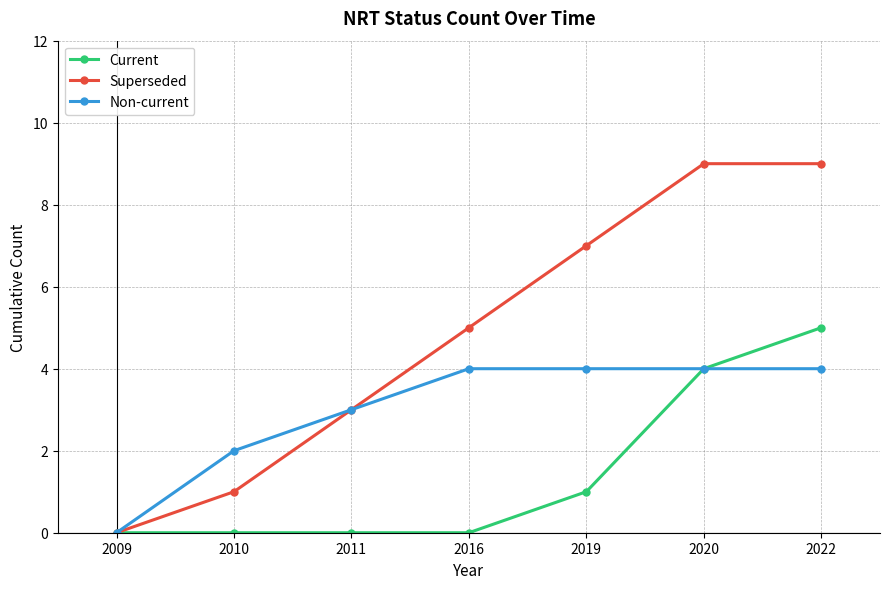

How many series are shown in this chart?

3